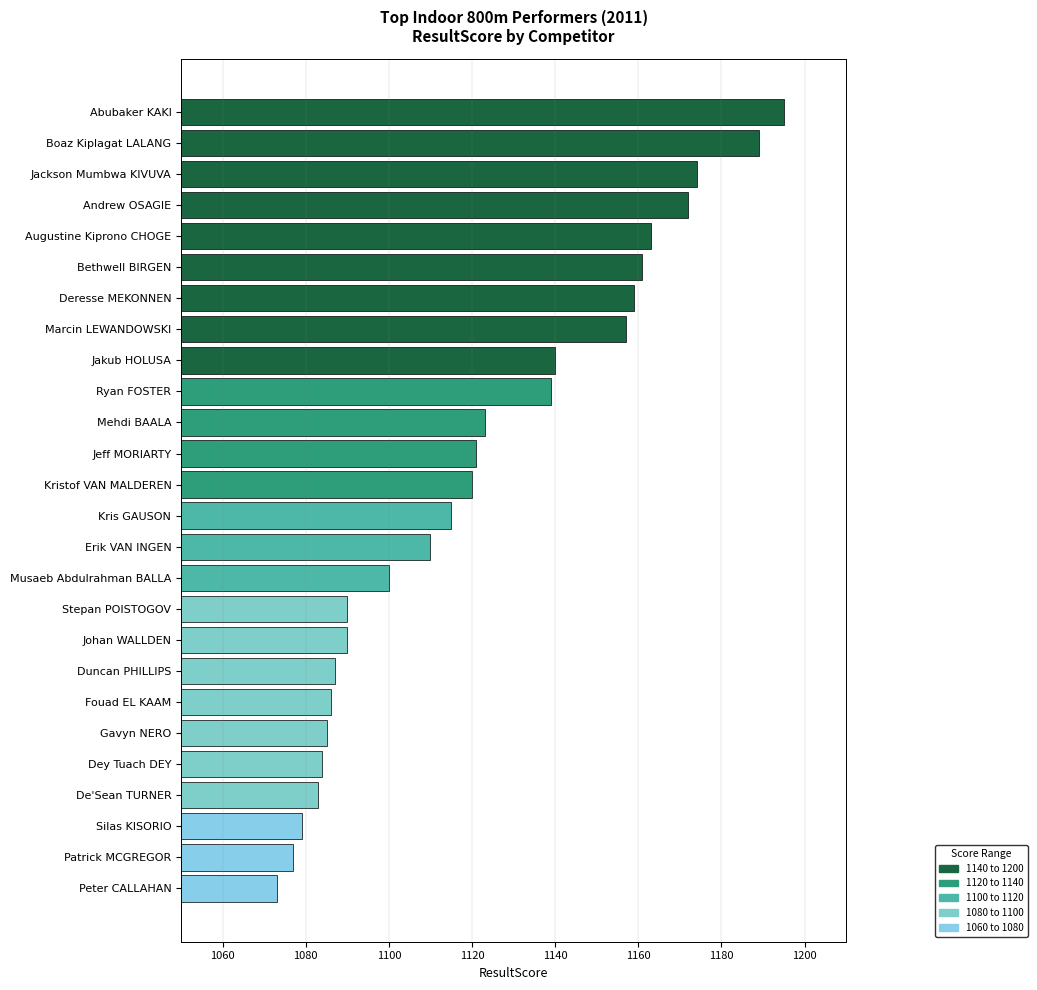

True or false: the data shows 768 at Kristof VAN MALDEREN.

False